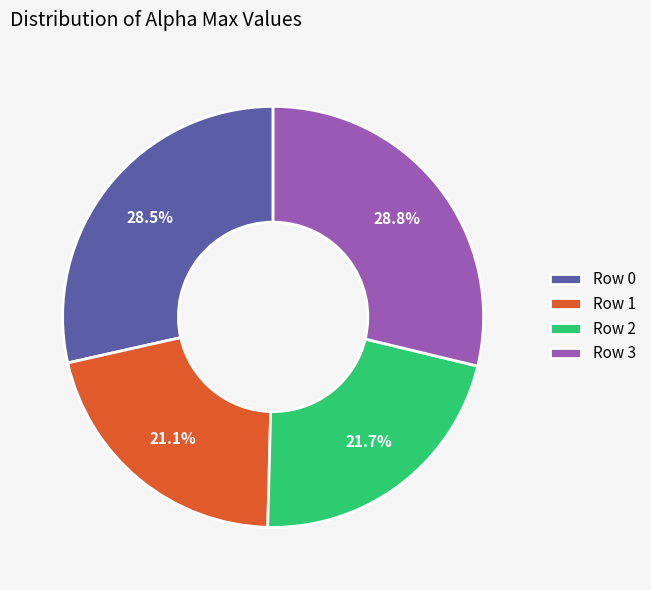

What is the smallest slice in the pie chart?

Row 1